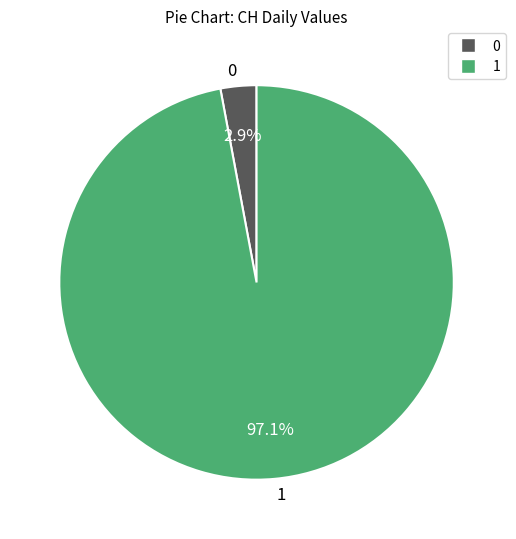

Is the sum of 1 and 0 greater than half?

Yes